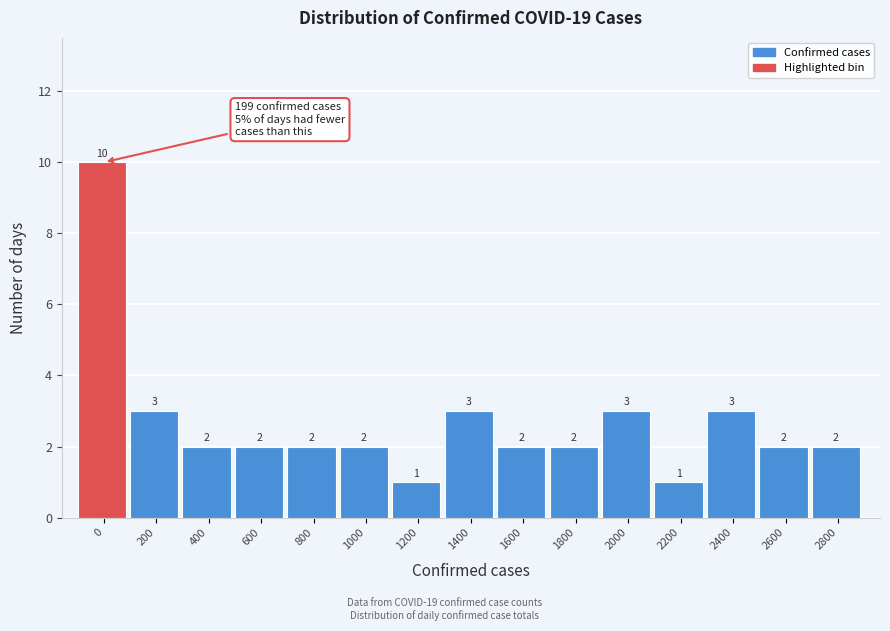

Reading left to right, what are all the values shown in this chart?

0=10	200=3	400=2	600=2	800=2	1000=2	1200=1	1400=3	1600=2	1800=2	2000=3	2200=1	2400=3	2600=2	2800=2